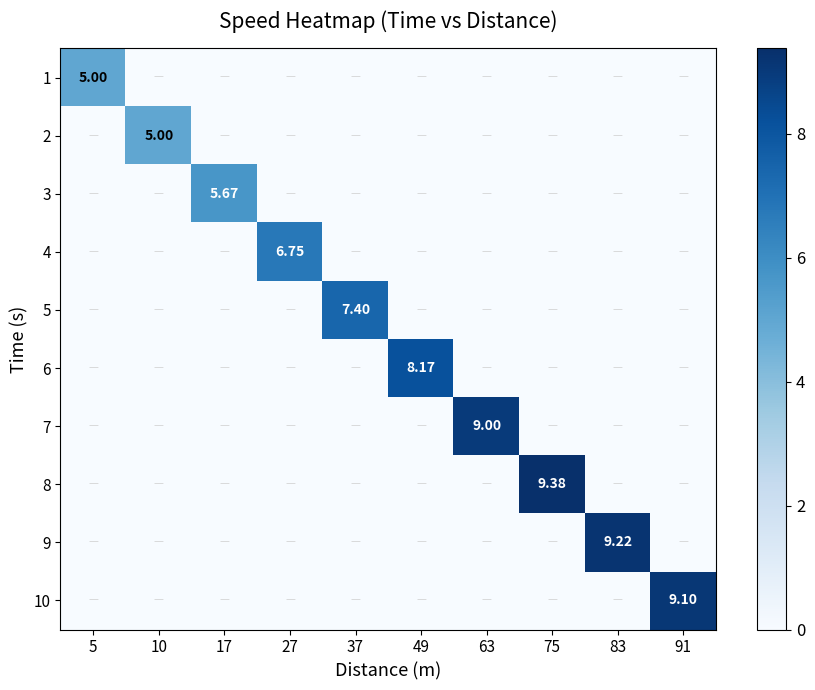

True or false: 7 has a value of 6.2 at 27.

False